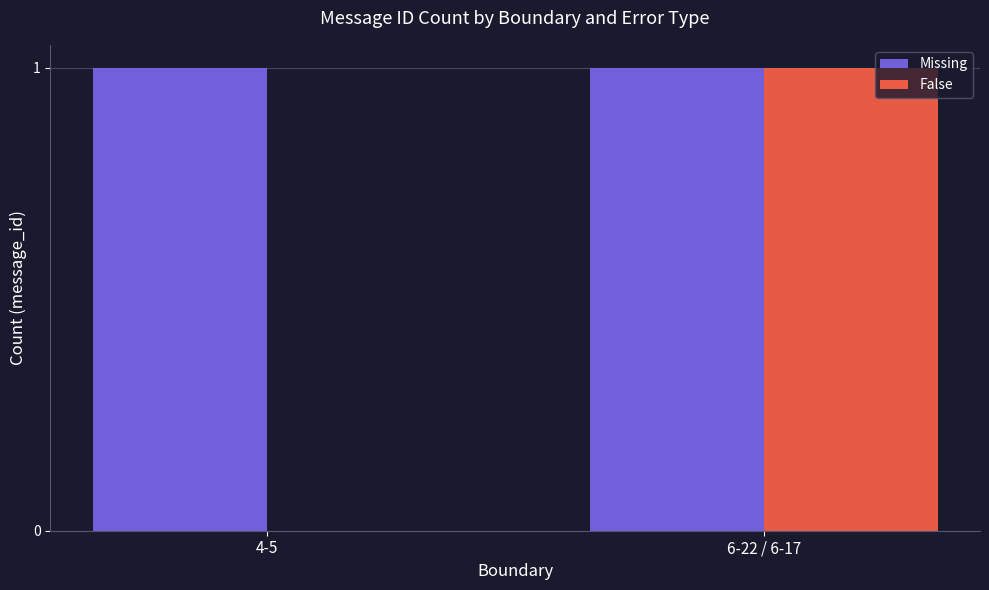

The Missing series shows 2 at 6-22 / 6-17. True or false?

False